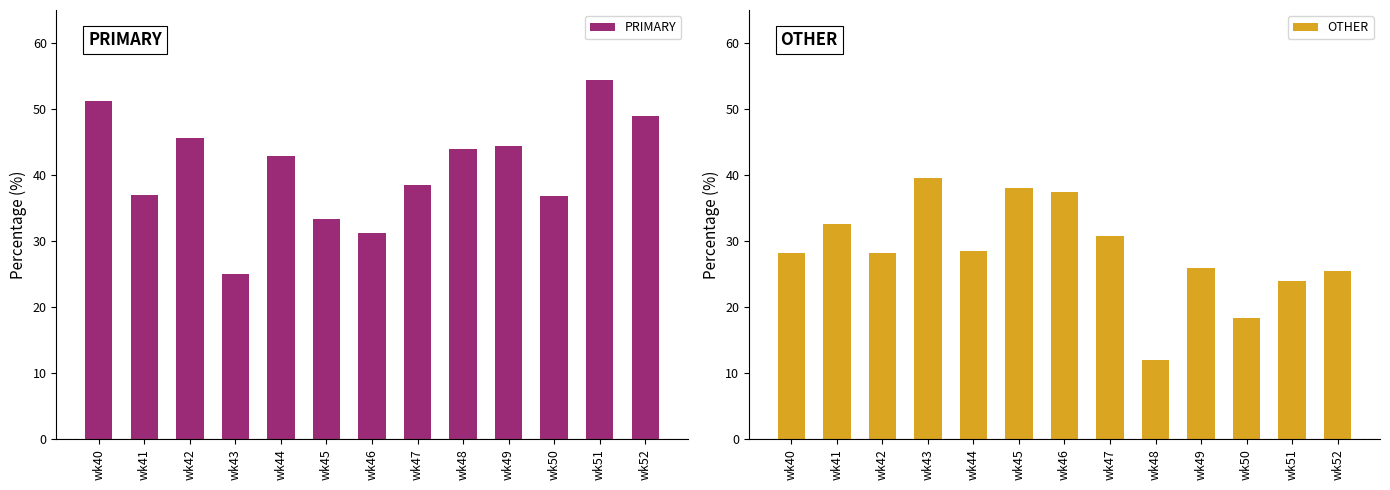

What is the value of the OTHER bar at the 5th from the left?

28.6